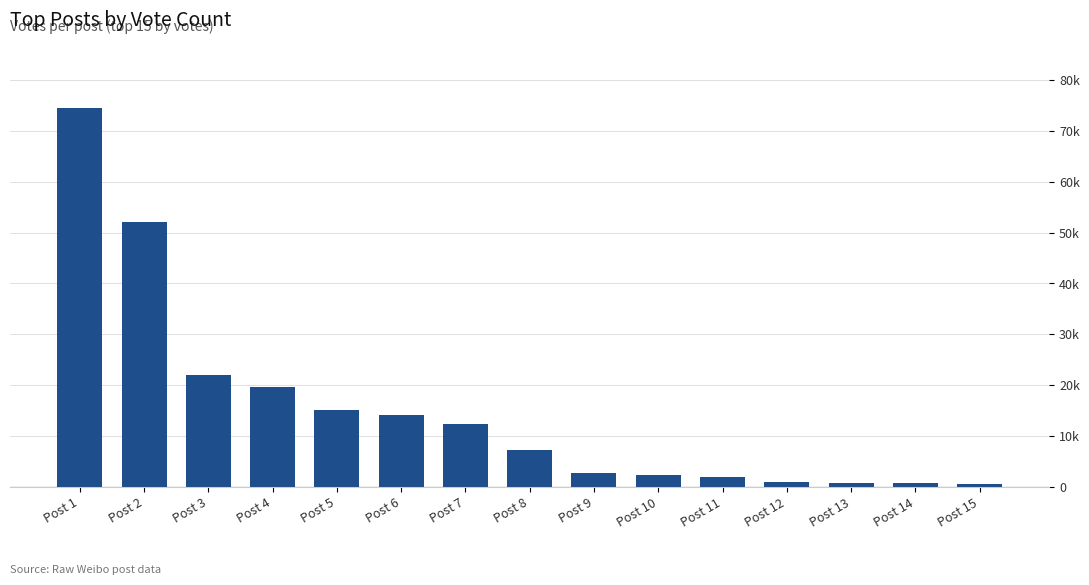

What is the sum of all values?

226505